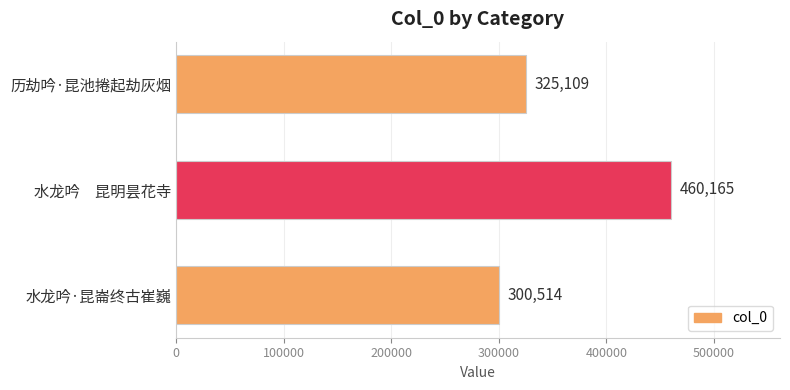

List the labels in order of value, largest first.

水龙吟　昆明昙花寺, 历劫吟·昆池捲起劫灰烟, 水龙吟·昆崙终古崔巍